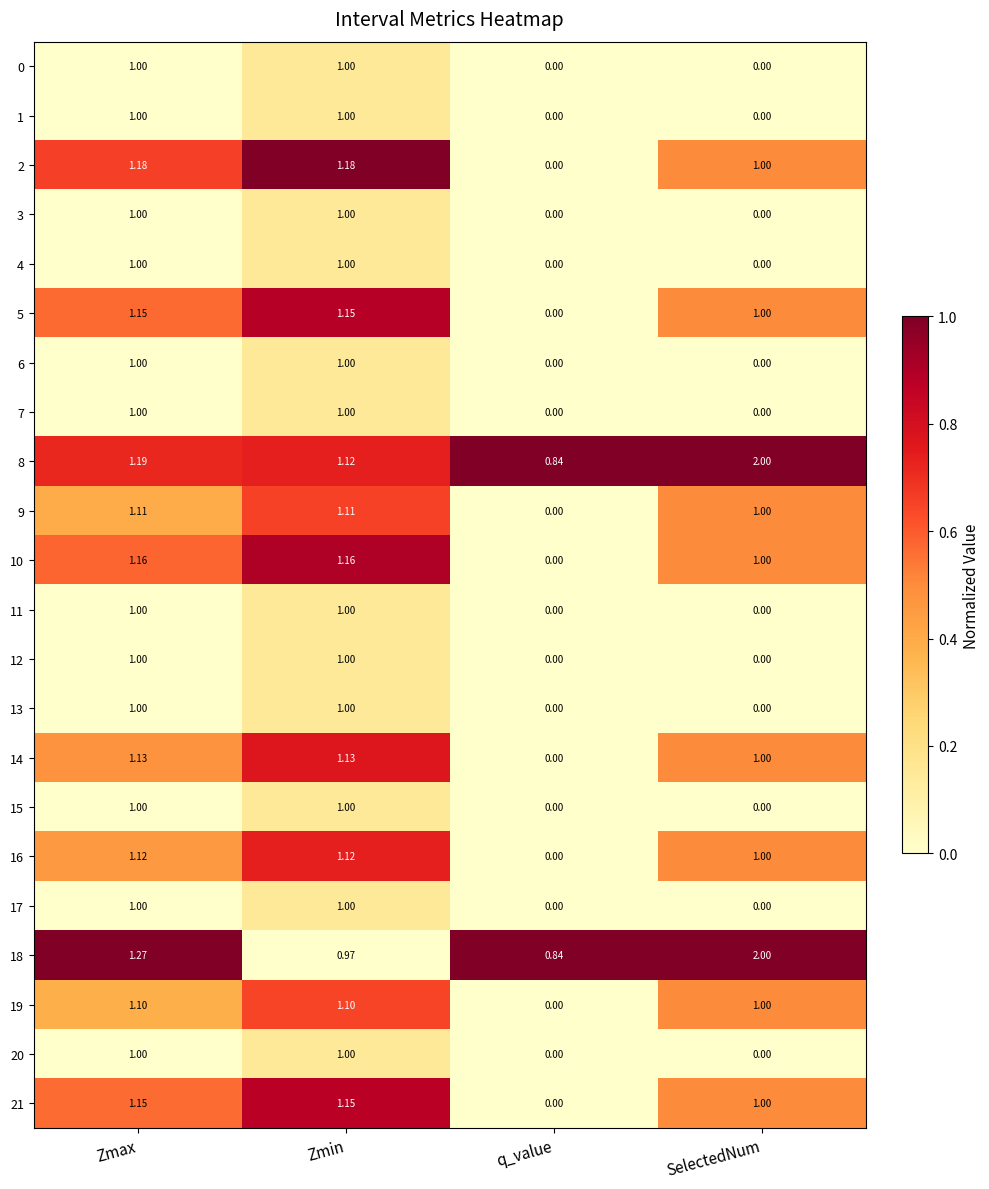

Which category has the lowest value in the 18 series?

q_value